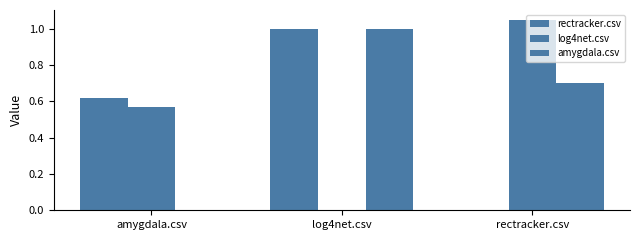

Rank the categories by amygdala.csv value from highest to lowest.

log4net.csv, rectracker.csv, amygdala.csv